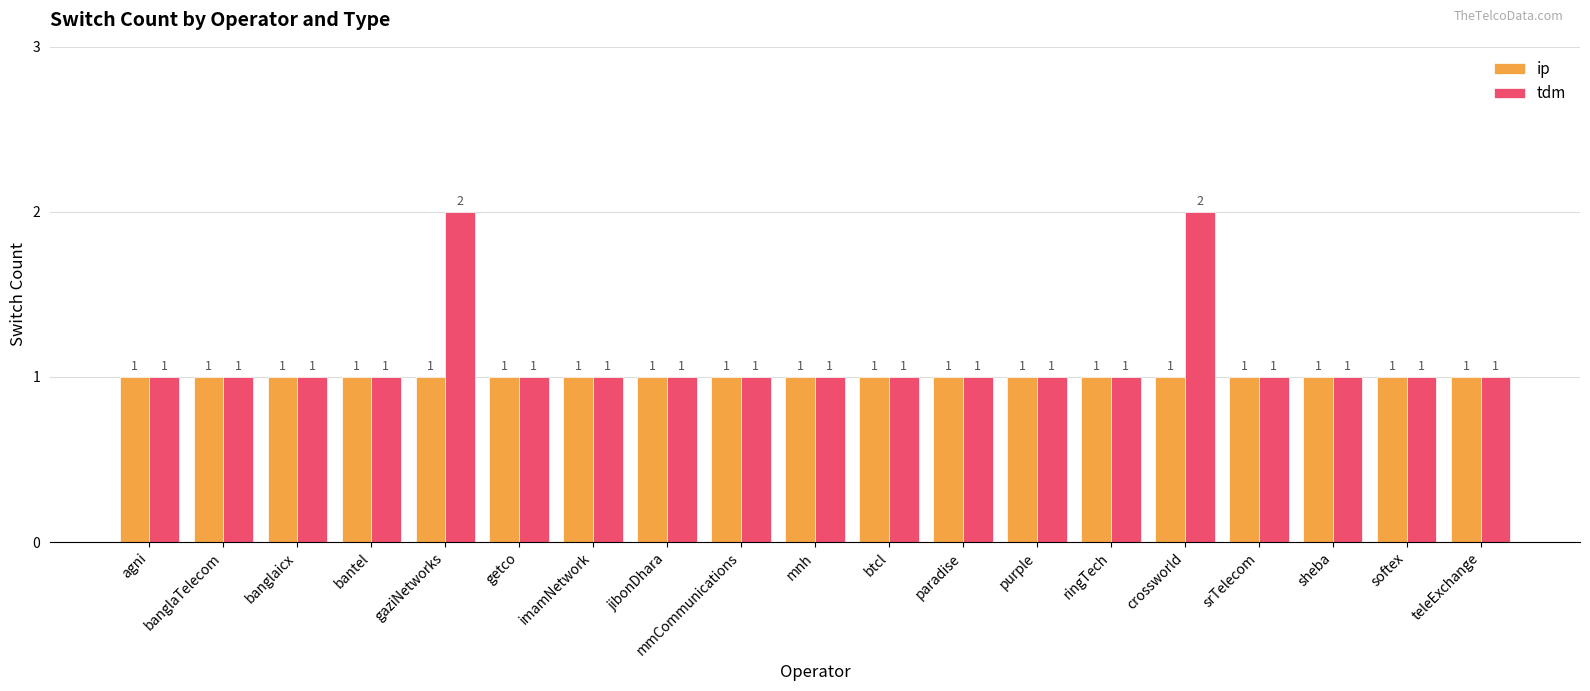

What is the value of the tdm bar at the 1st from the left?

1